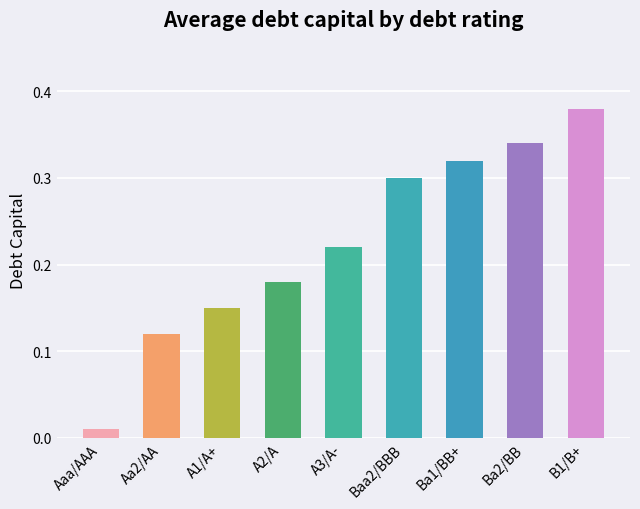

What is the label of the 8th bar from the right?

Aa2/AA